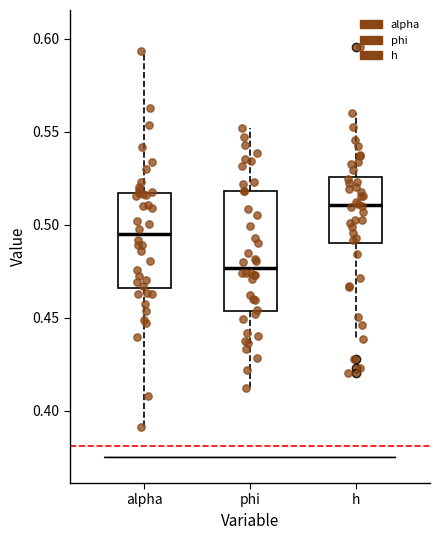

Where does the median line of the box for phi sit on the y-axis? The values are not printed on the chart, so give them approximately, as read against the axis.

0.475